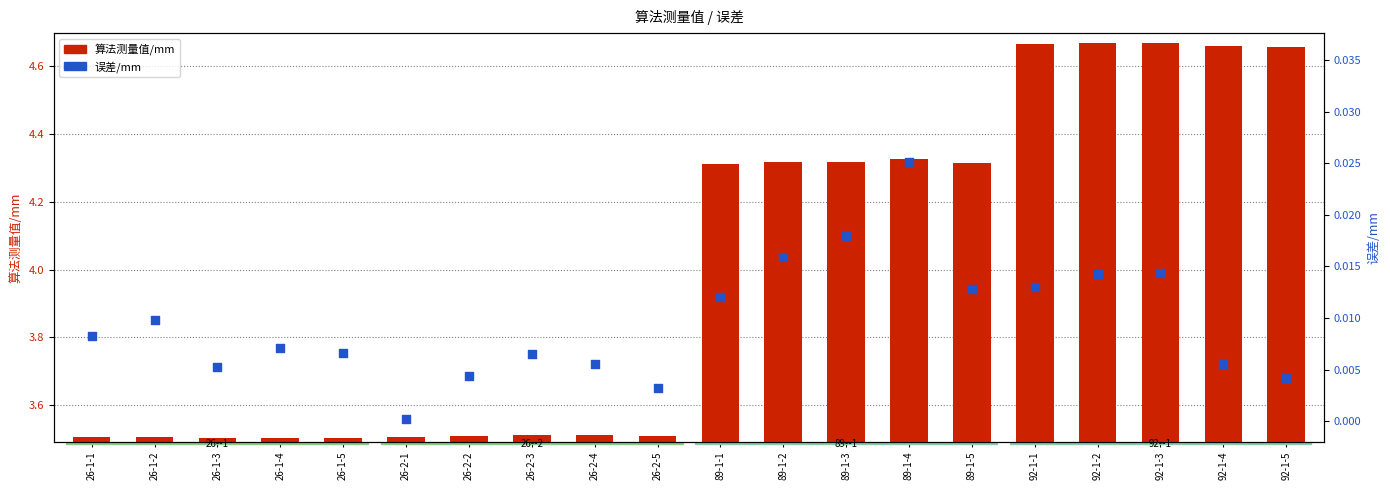

What are all the series names shown in the legend?

算法测量值/mm, 误差/mm